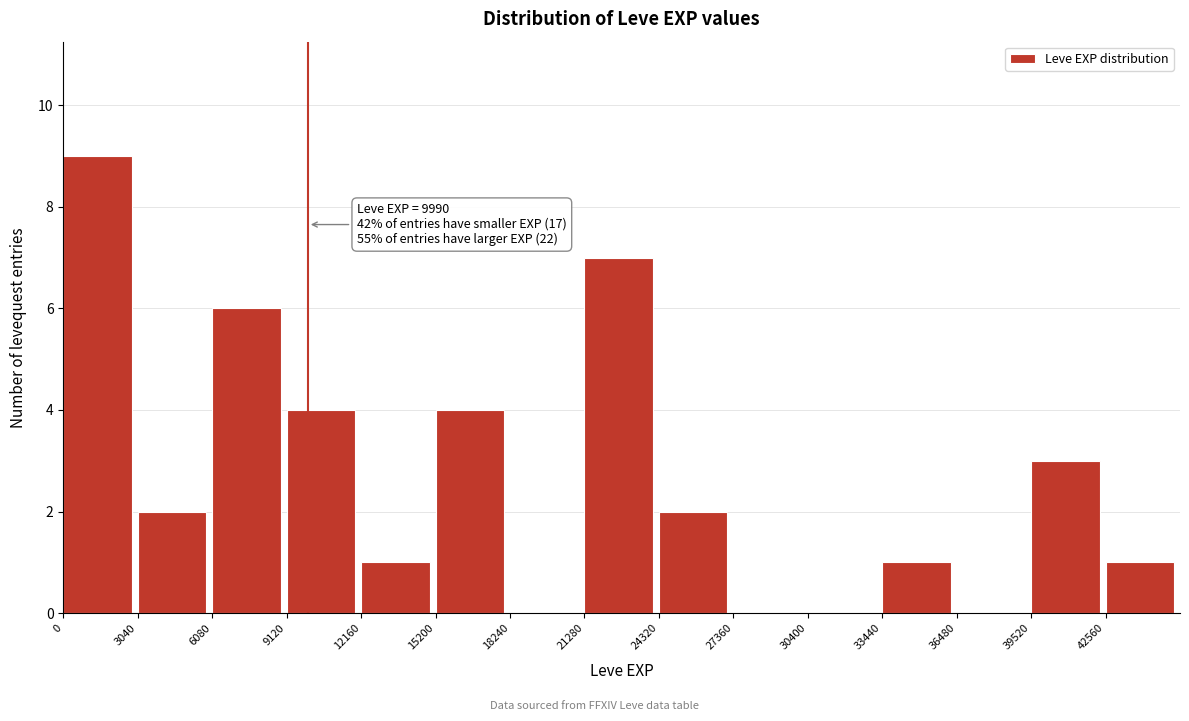

Over which range of the x-axis is the bar tallest?

0 to 3000